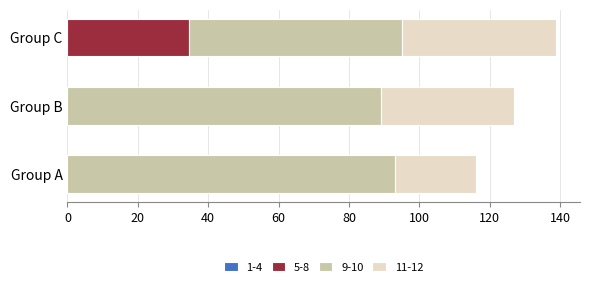

How many distinct data groups are displayed?

3